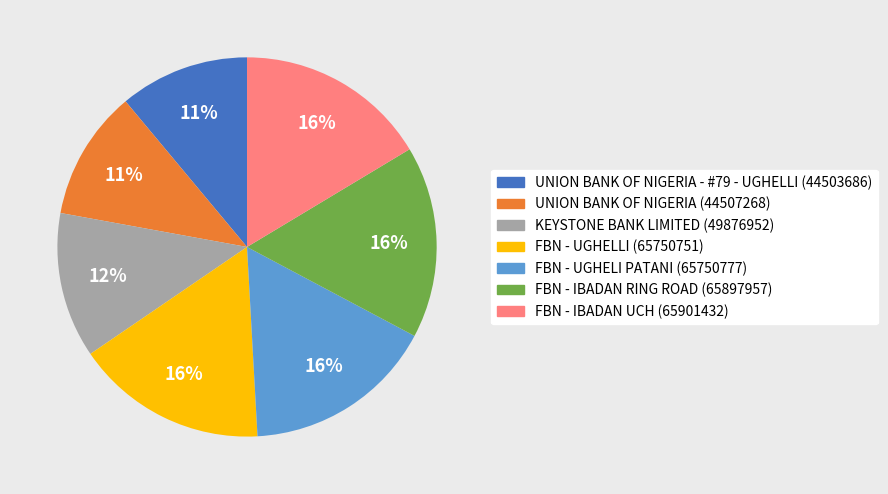

Does any single category account for the majority?

No